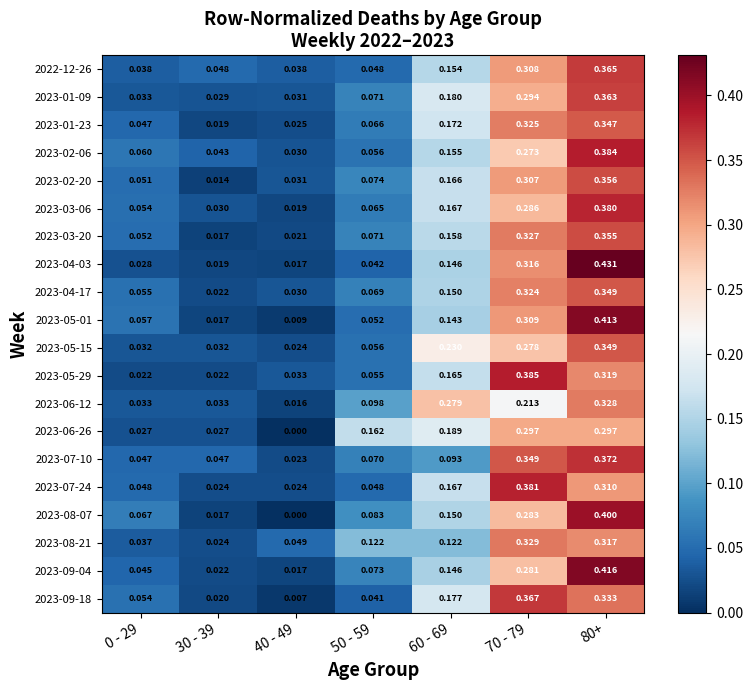

Is the value of 2023-05-15 at 50 - 59 greater than the value of 2023-04-17 at 80+?

No